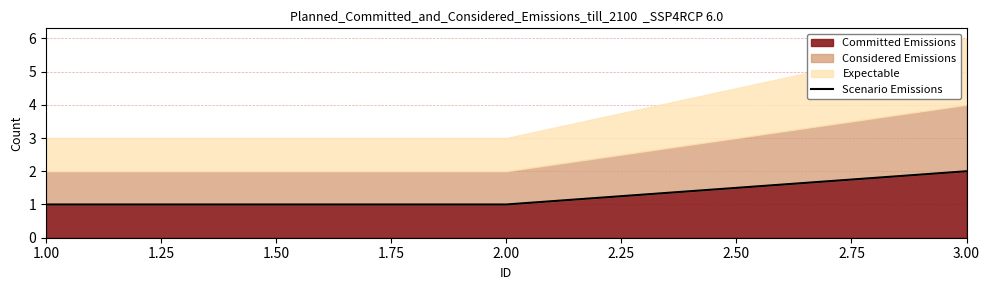

The value of Committed Emissions at 3.00 is 2. True or false?

True